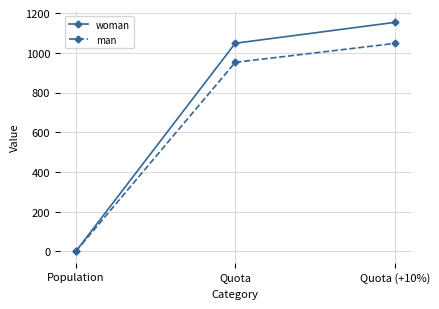

At which label is woman closest to 576?

Quota